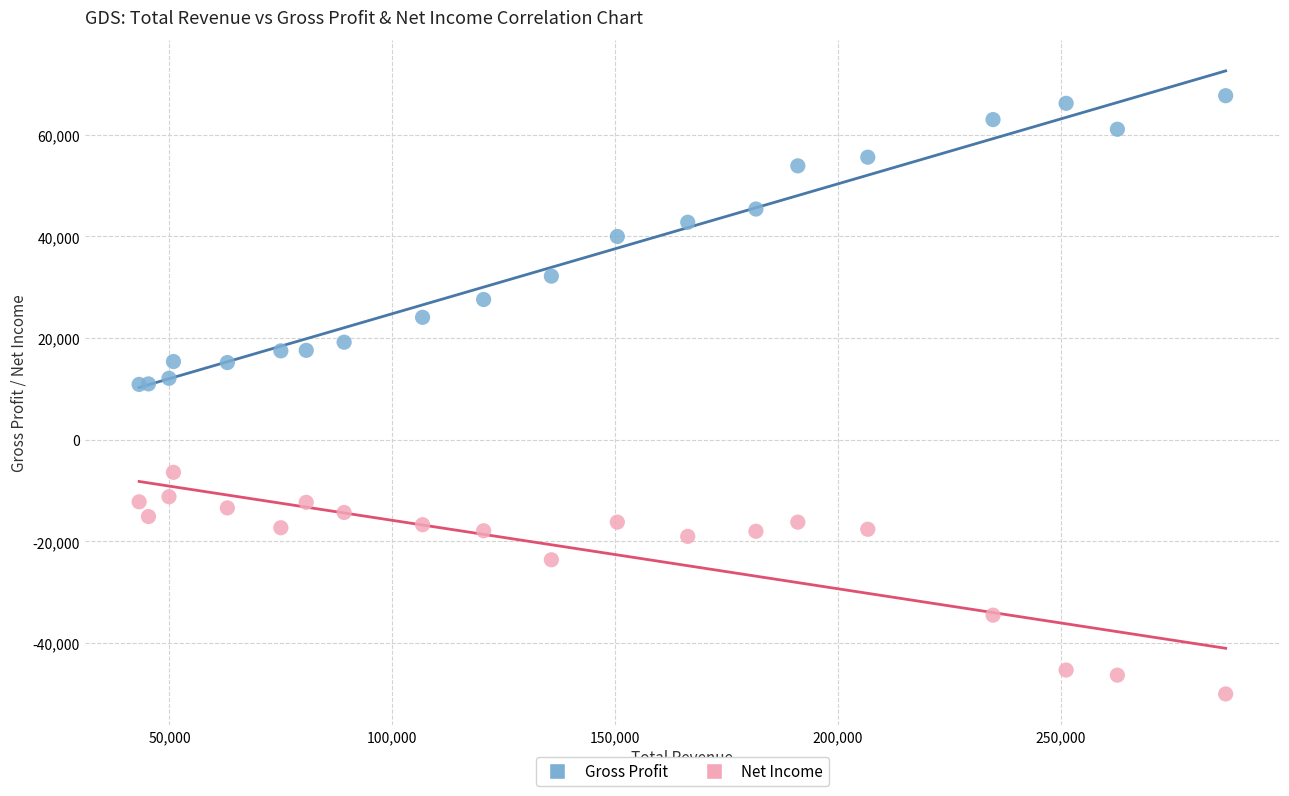

Which series reaches the minimum Y coordinate?

Net Income